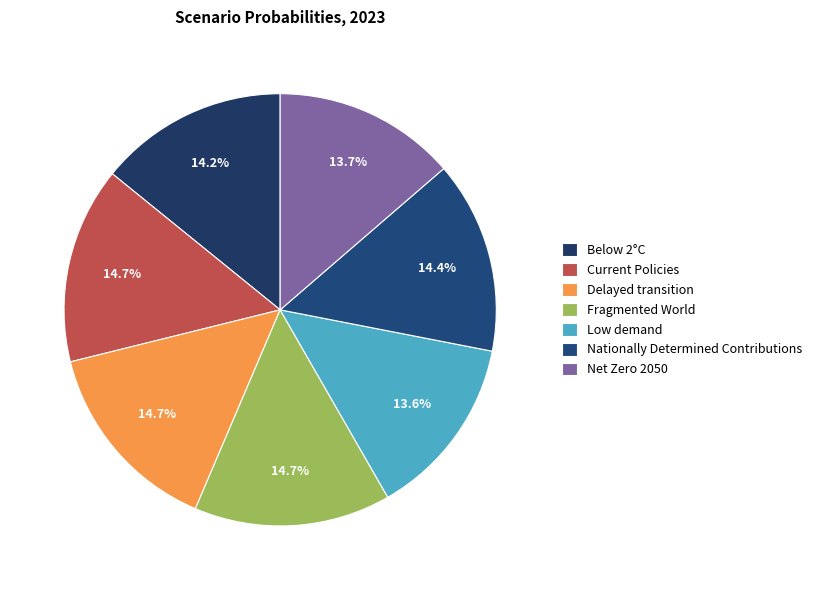

To the nearest percent, what is the combined percentage of Nationally Determined Contributions and Delayed transition?

29%